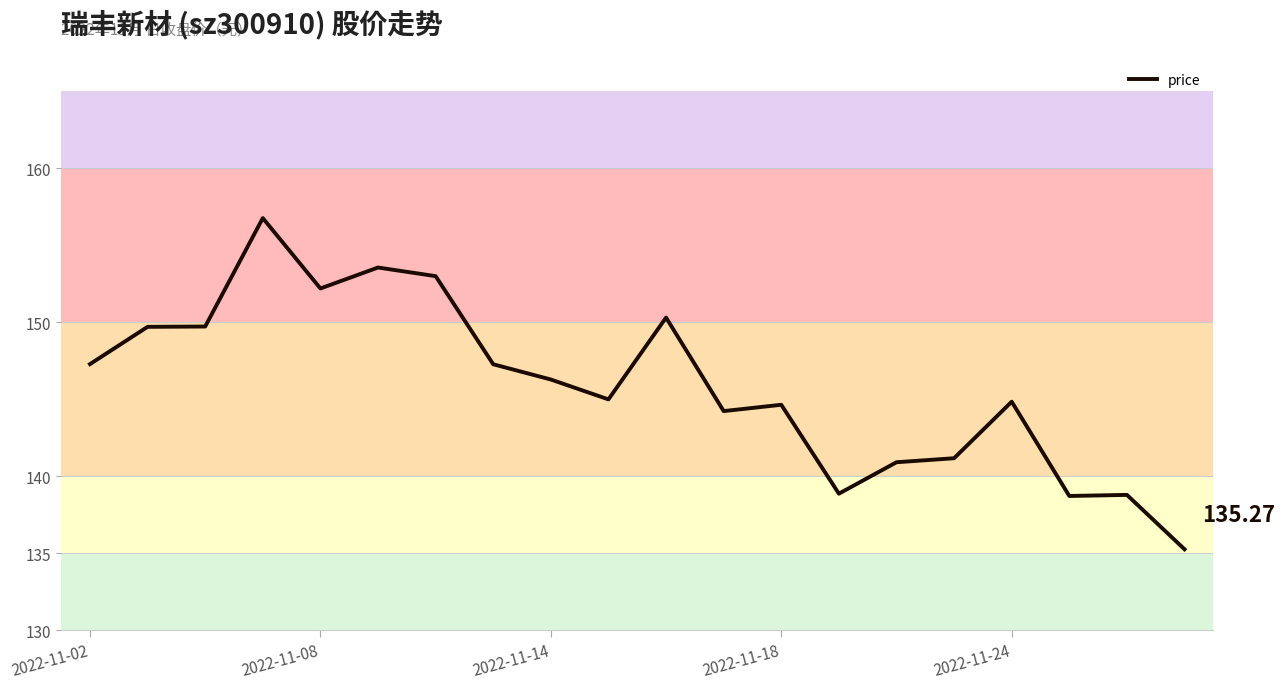

What is the difference between the maximum and minimum values?

21.5